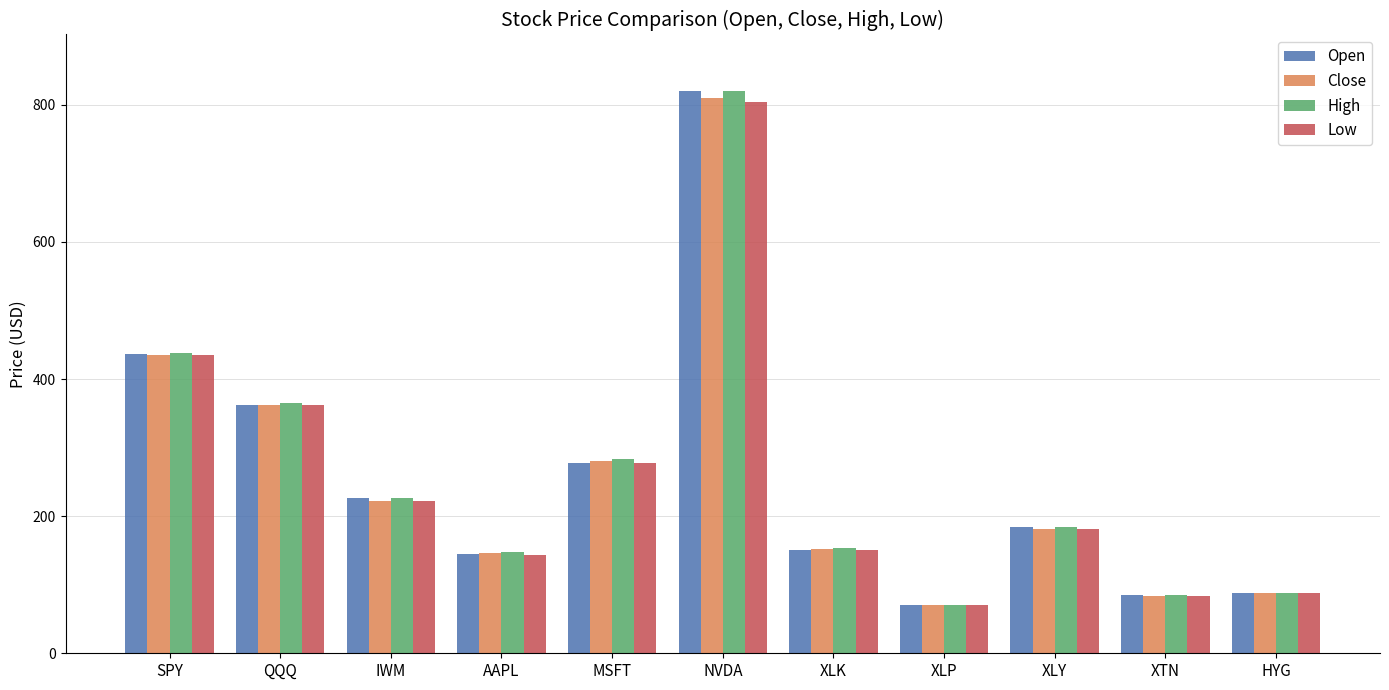

What is the sum of the High values at XLP and IWM?

297.0